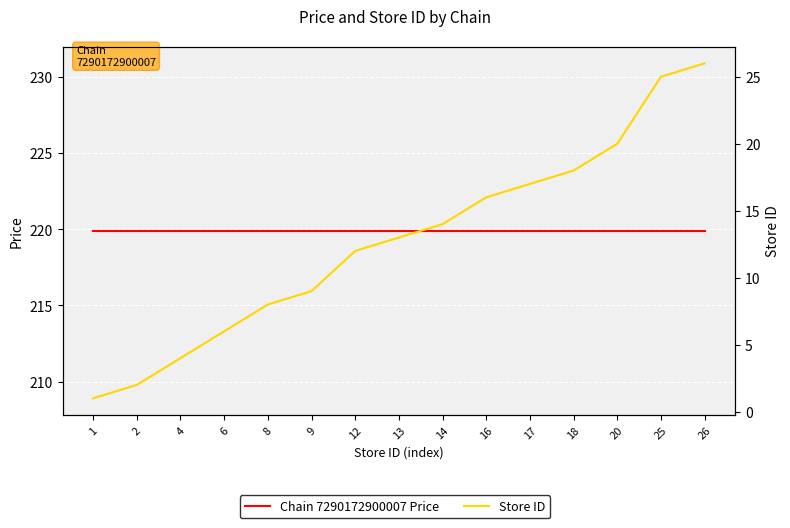

What is the sum of all Store ID values?

191.0